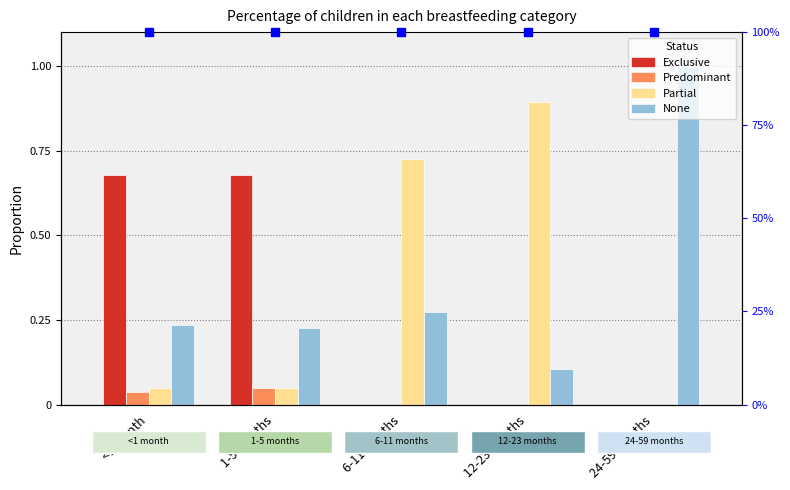

How many bars are there in total?

20